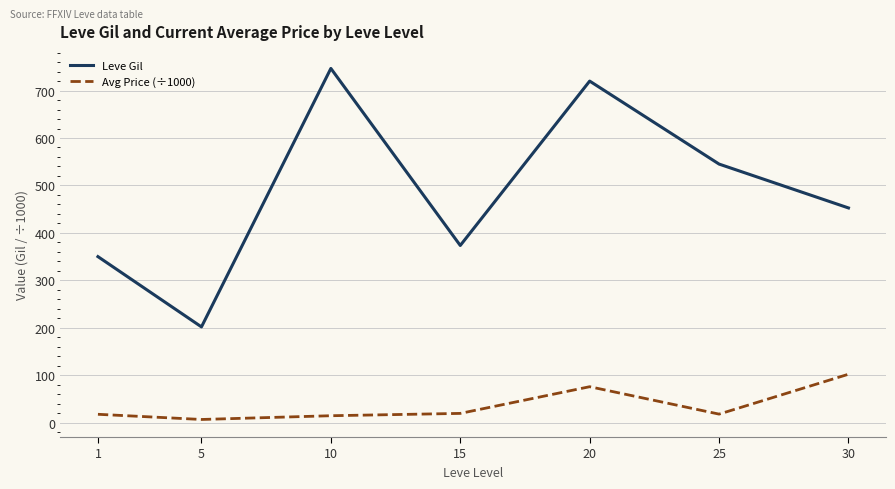

List the series in order of their overall mean, highest first.

Leve Gil, Avg Price (÷1000)